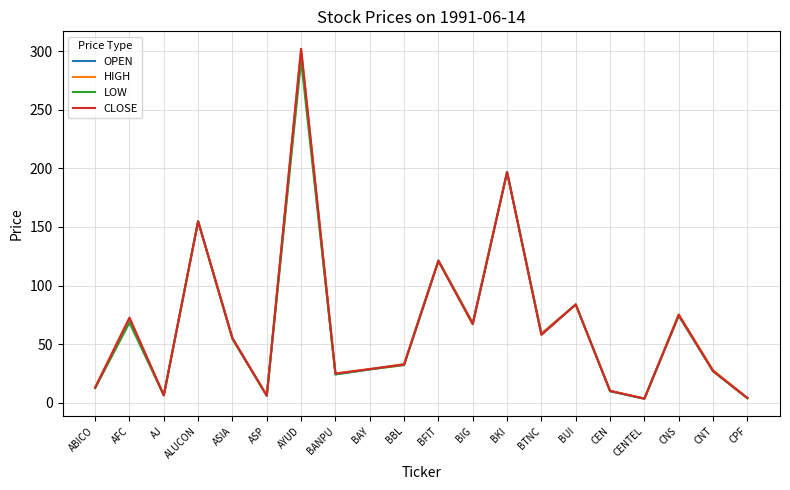

At which category is the sum across all series the highest?

AYUD